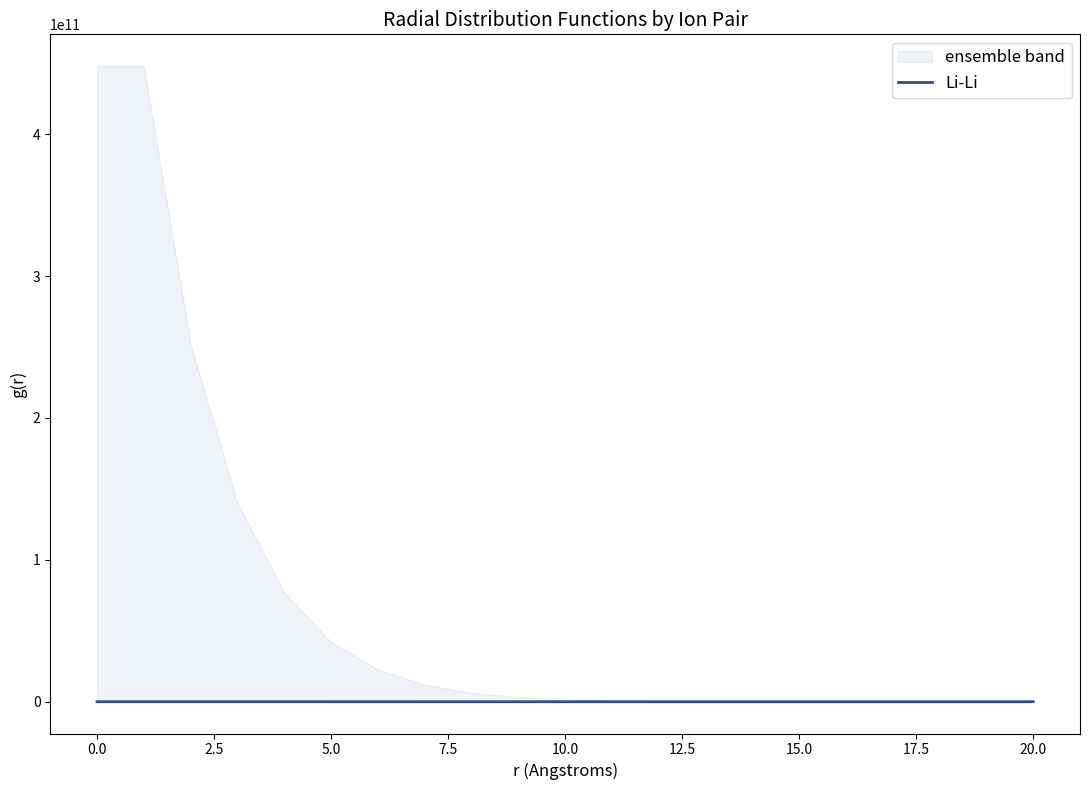

True or false: the data shows 3.2 at 19.

True